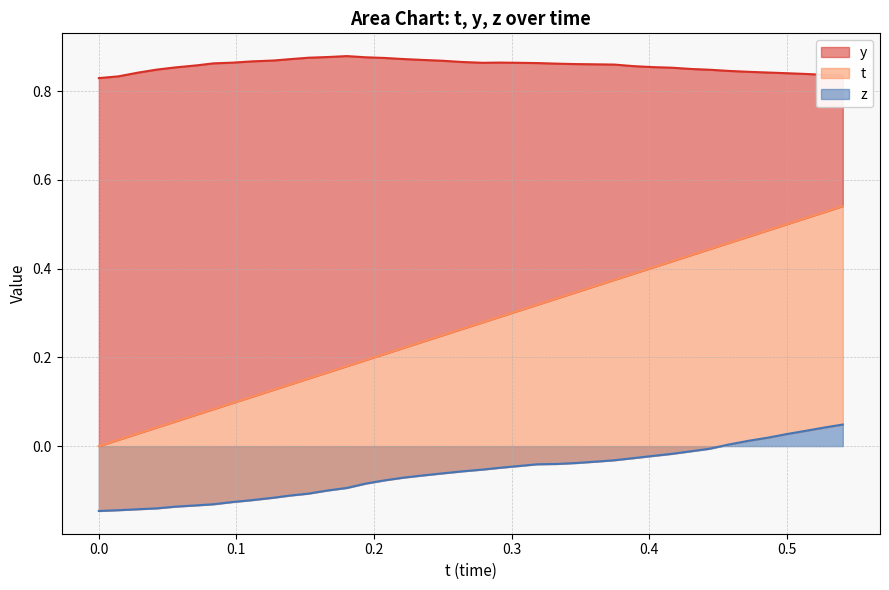

Which series has the largest total across all categories?

y